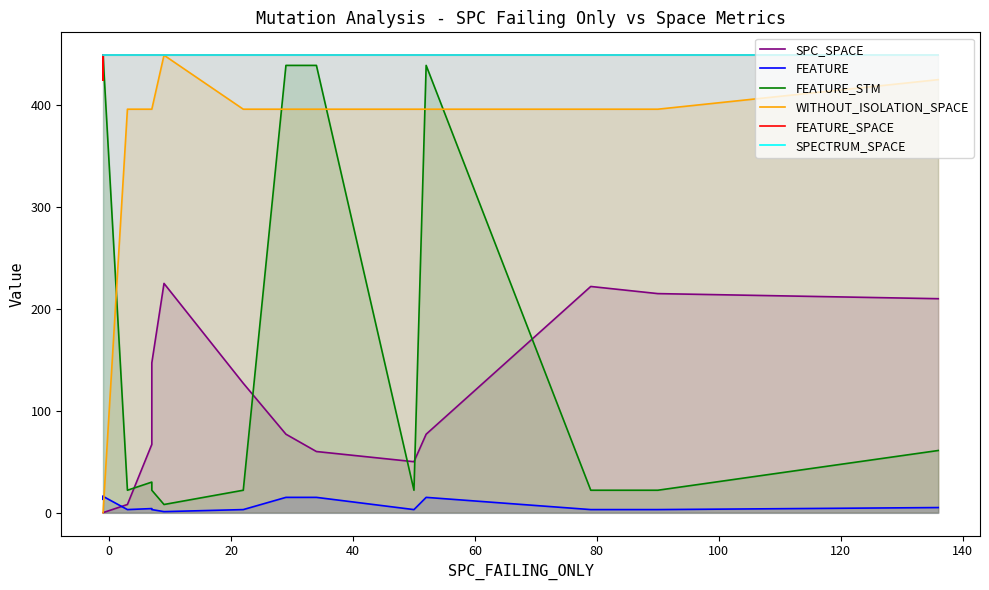

What is the highest value of the WITHOUT_ISOLATION_SPACE series?

449